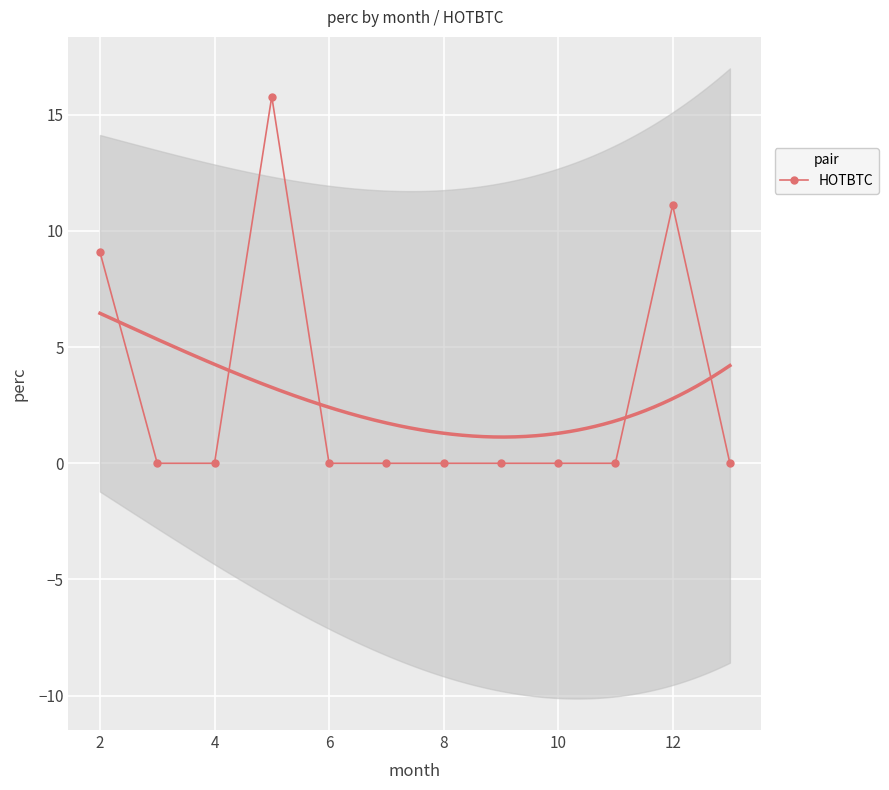

The value of HOTBTC at 8 is 0.0. True or false?

True